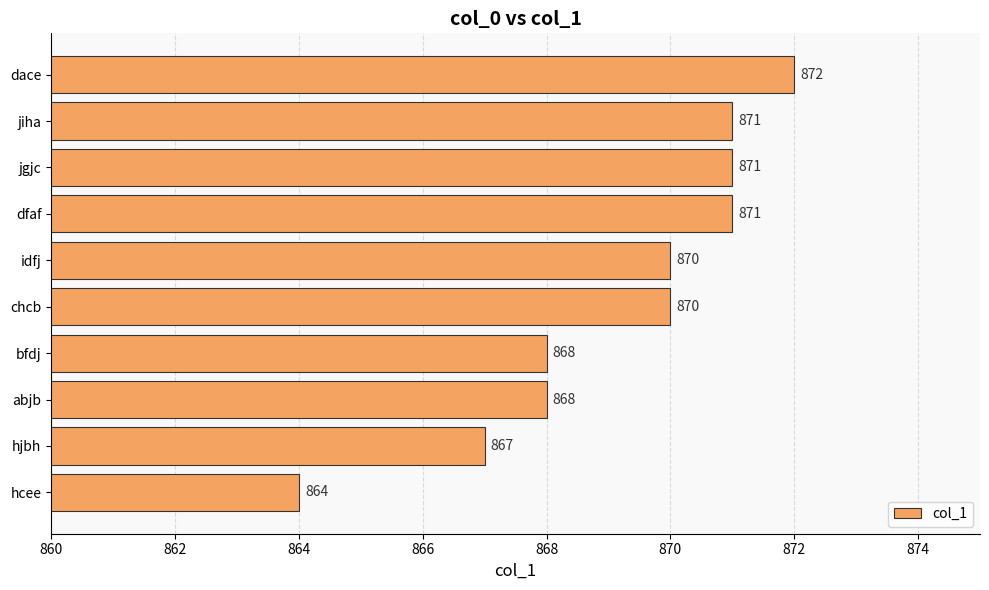

How many values are between 868 and 871?

7